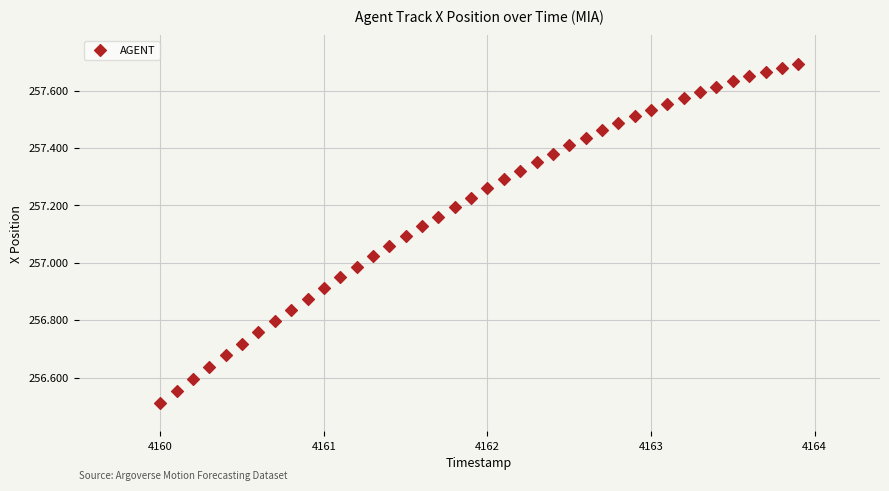

What is the range of X values (max minus min)?

3.9